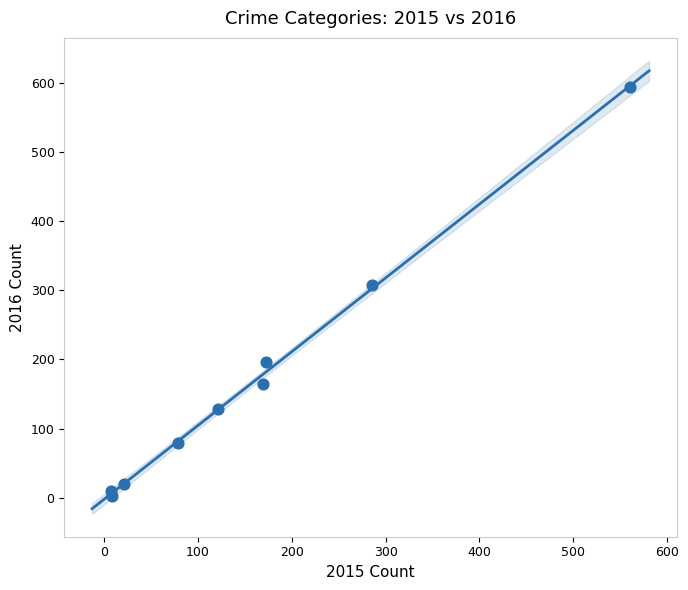

What Y value in the scatter plot is closest to 298?

307